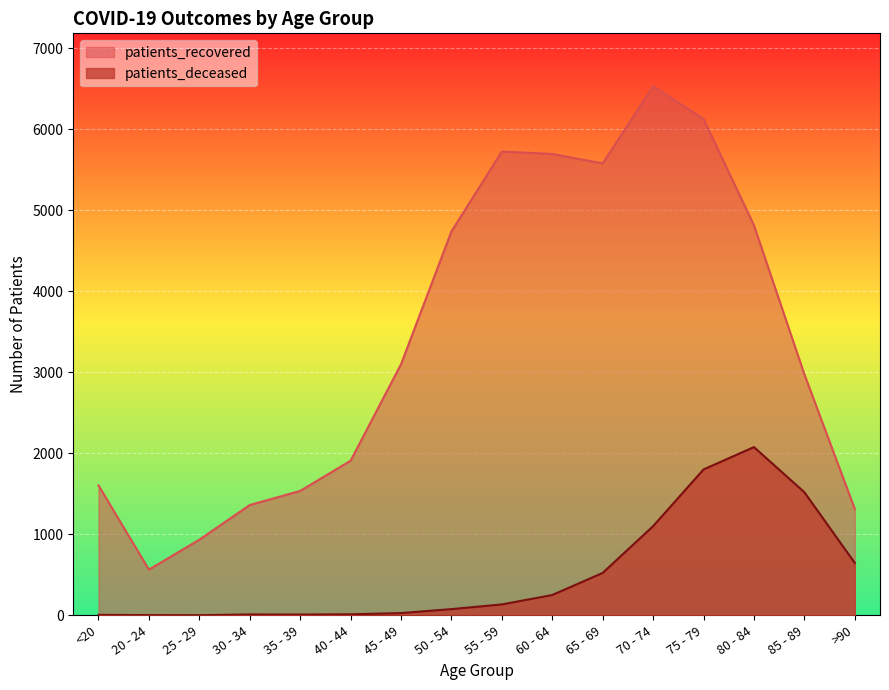

Between 20 - 24 and 85 - 89, which series saw the biggest shift?

patients_recovered